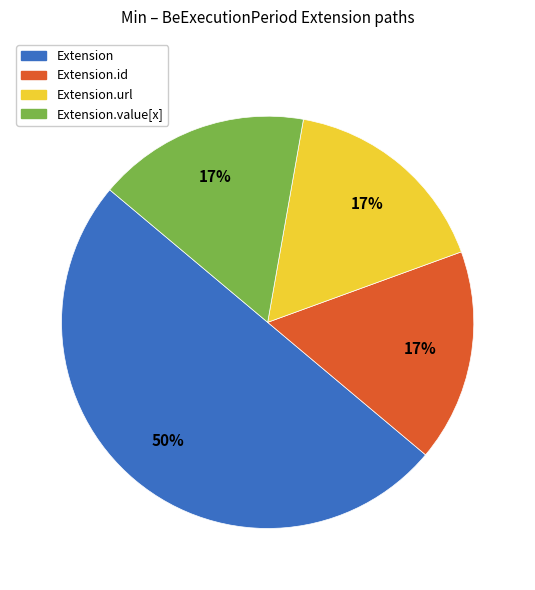

The Extension.id slice represents 7% of the pie. True or false?

False